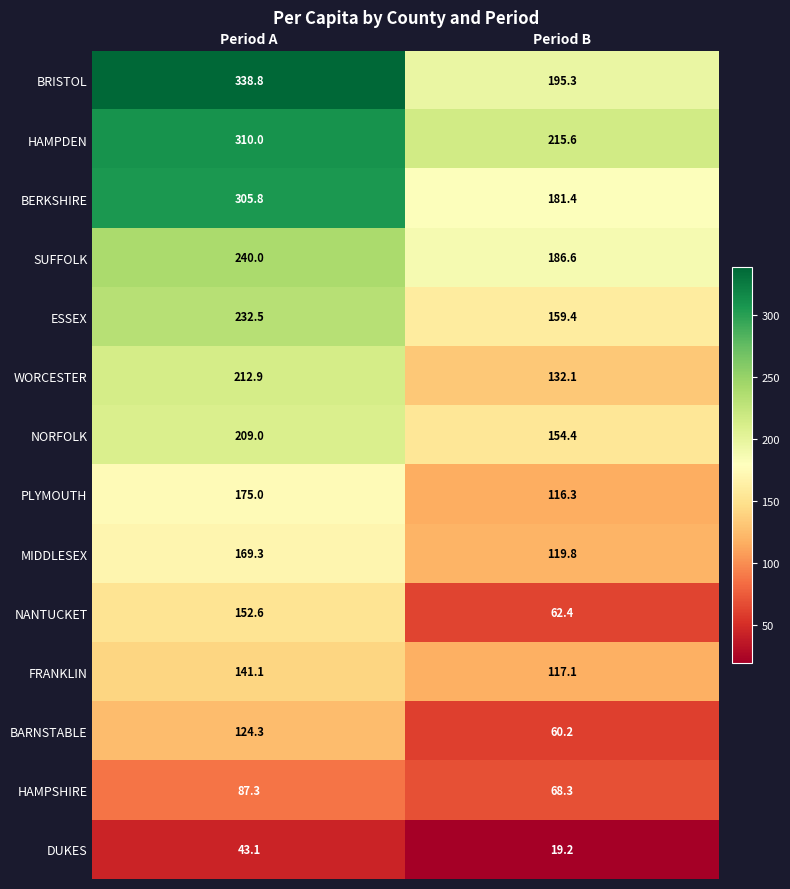

Is it true that PLYMOUTH equals 175.0 at Period A?

True